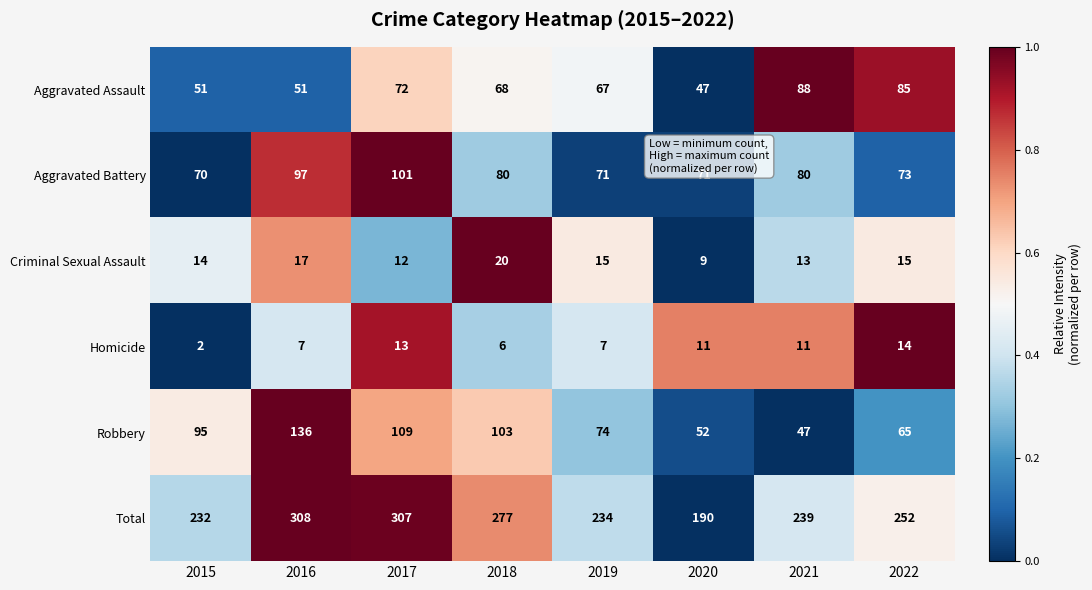

Which series has the largest range (max minus min)?

Total